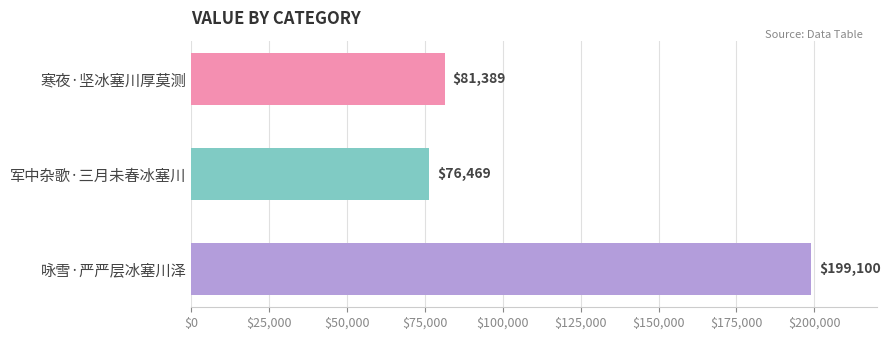

What is the difference between the maximum and minimum values?

122631